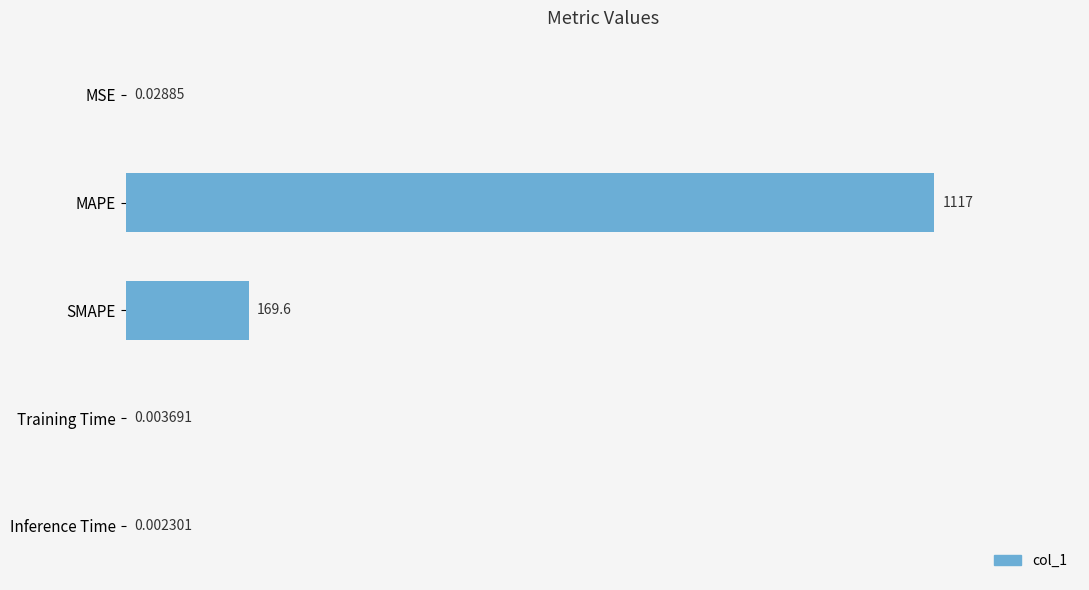

Where is the data nearest to the value 558?

SMAPE